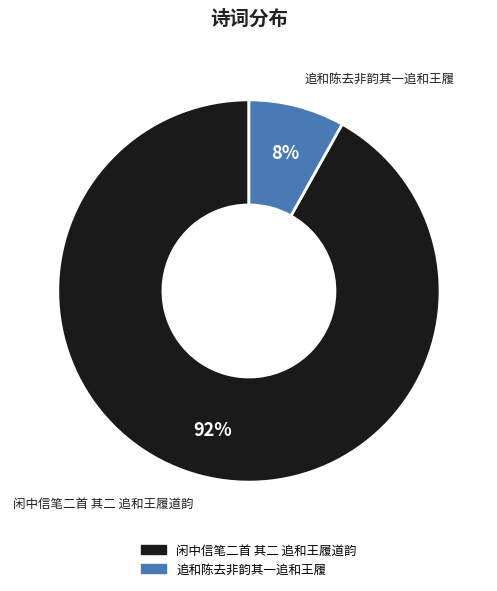

Rank the categories by value from highest to lowest.

闲中信笔二首 其二 追和王履道韵, 追和陈去非韵其一追和王履